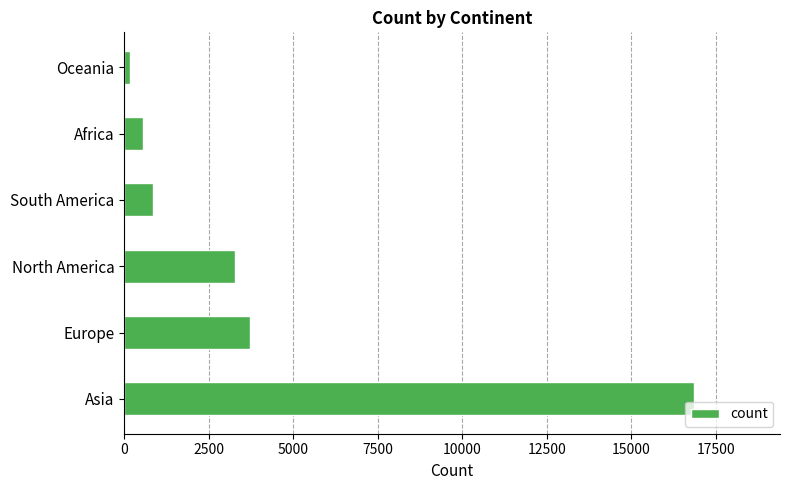

Is it true that the value at South America is 852?

True